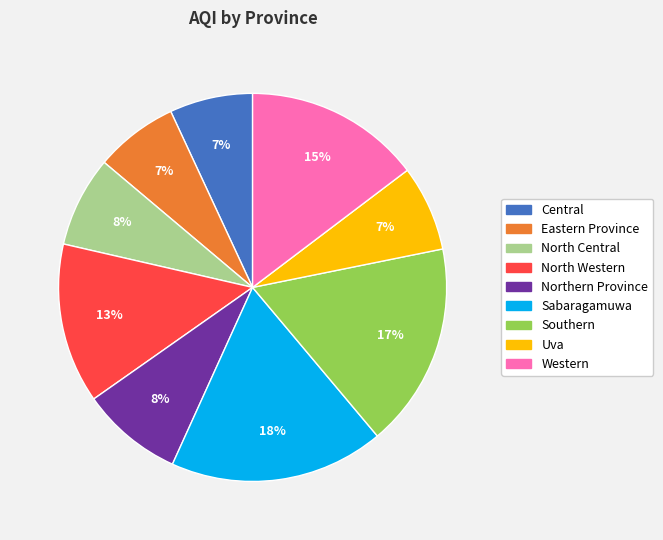

What percentage is the North Central slice, to the nearest percent?

8%